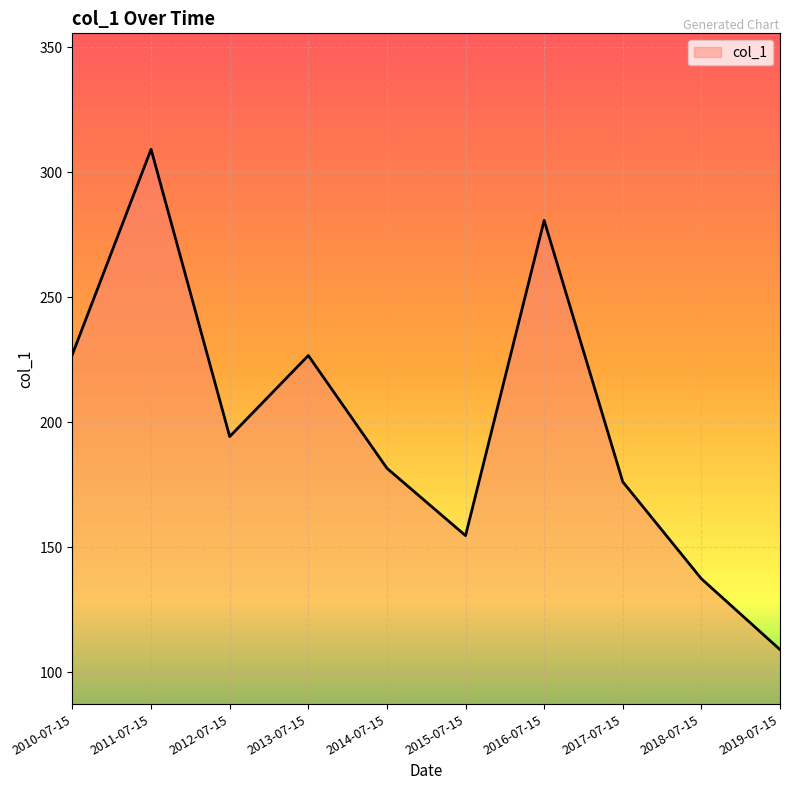

True or false: there are more than 1 points higher than both neighbors.

True